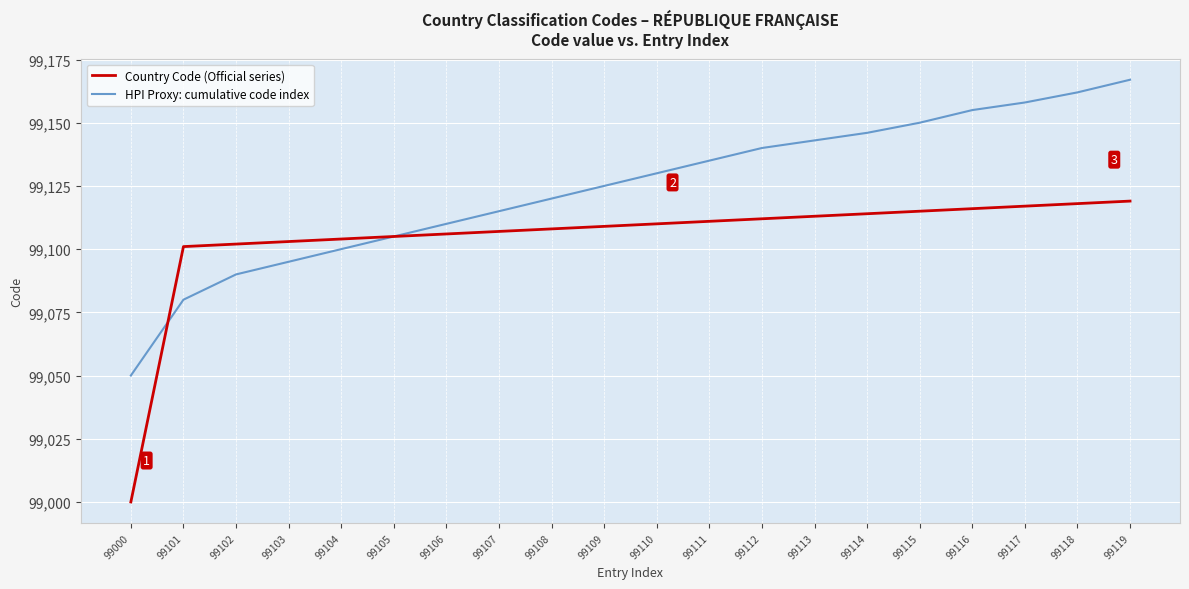

Is the value of Country Code (Official series) at 99108 greater than the value of HPI Proxy: cumulative code index at 99106?

No